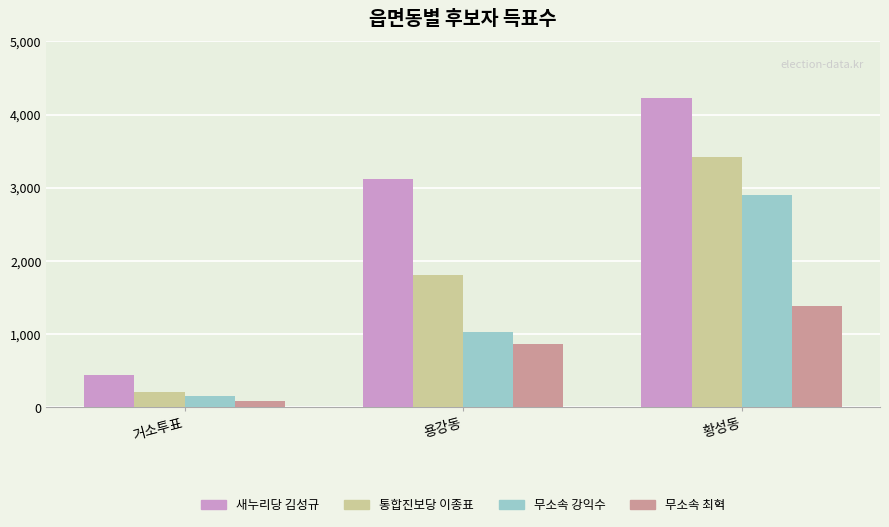

What is the highest value of the 무소속 강익수 series?

2894